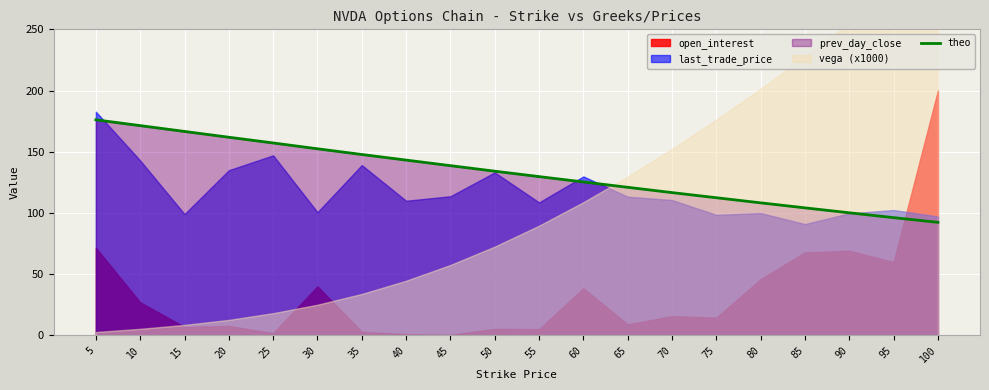

True or false: theo has a value of 171.3 at 10.

True